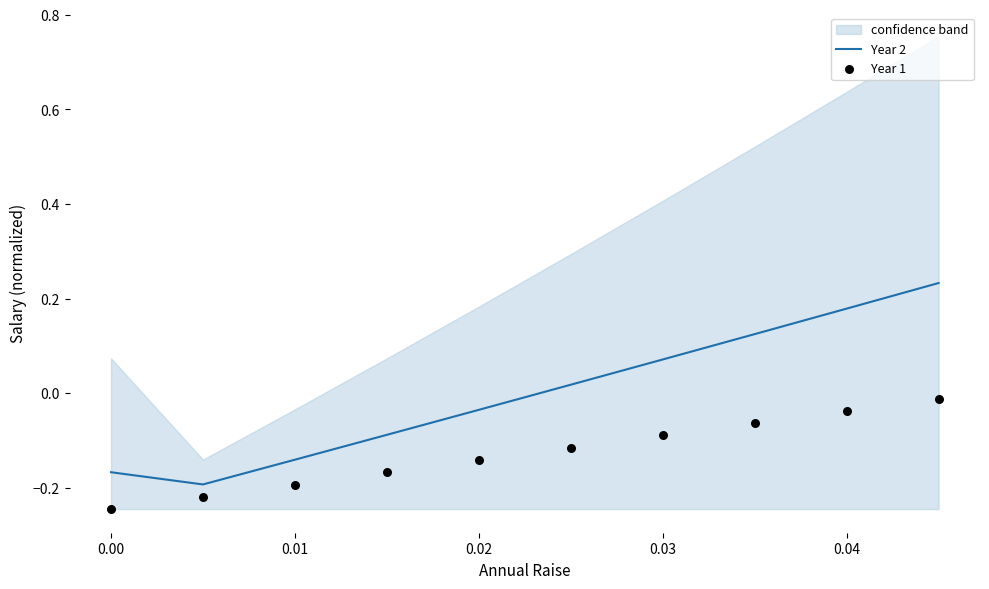

Which series has the widest spread of Y values?

Year 2